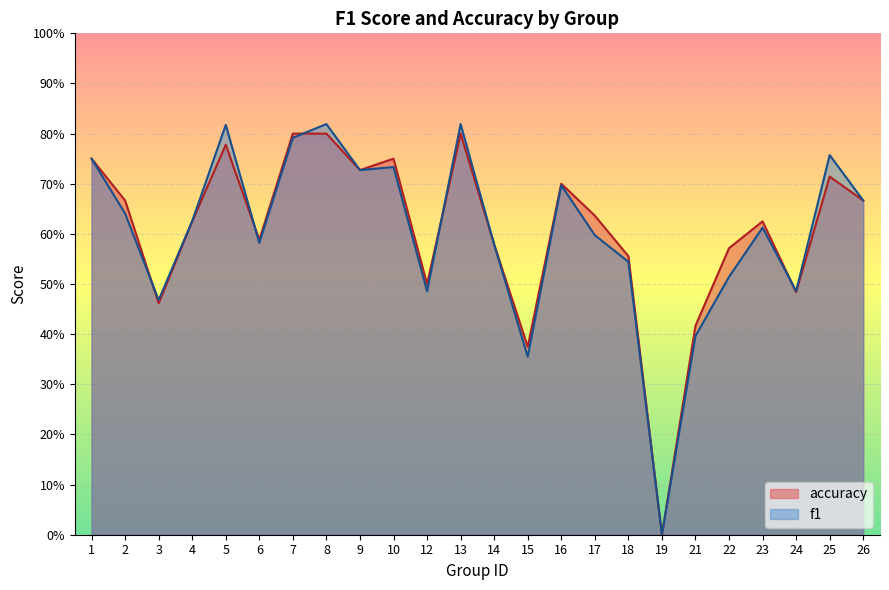

Count the accuracy values in the range 0 to 1.

24